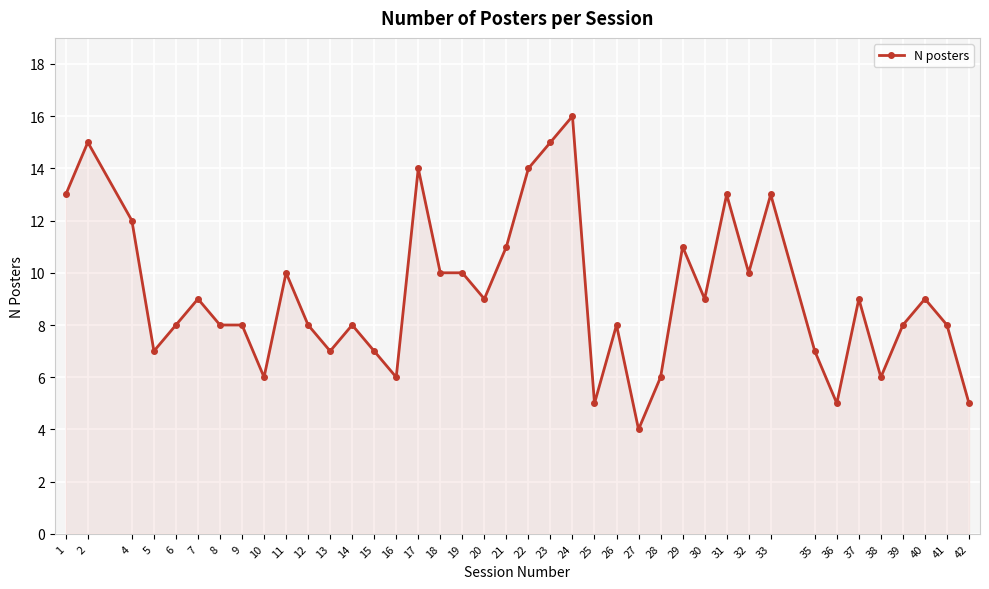

What is the change in value from 15 to 36?

-2